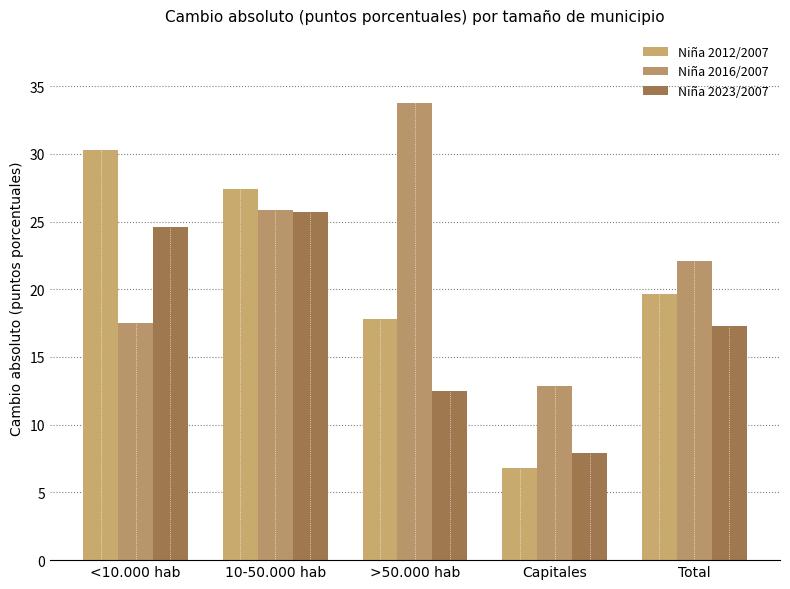

What value does the Niña 2012/2007 series have at Capitales?

6.8